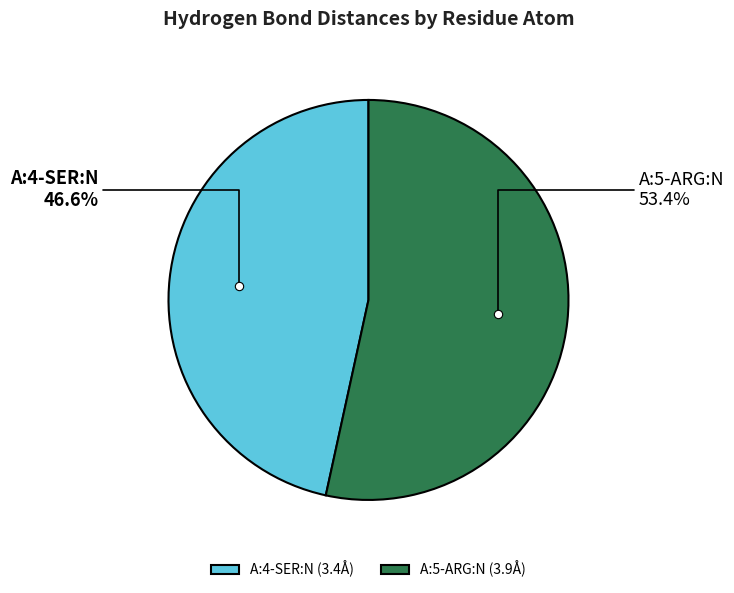

Is it true that A:5-ARG:N is 39% of the pie?

False